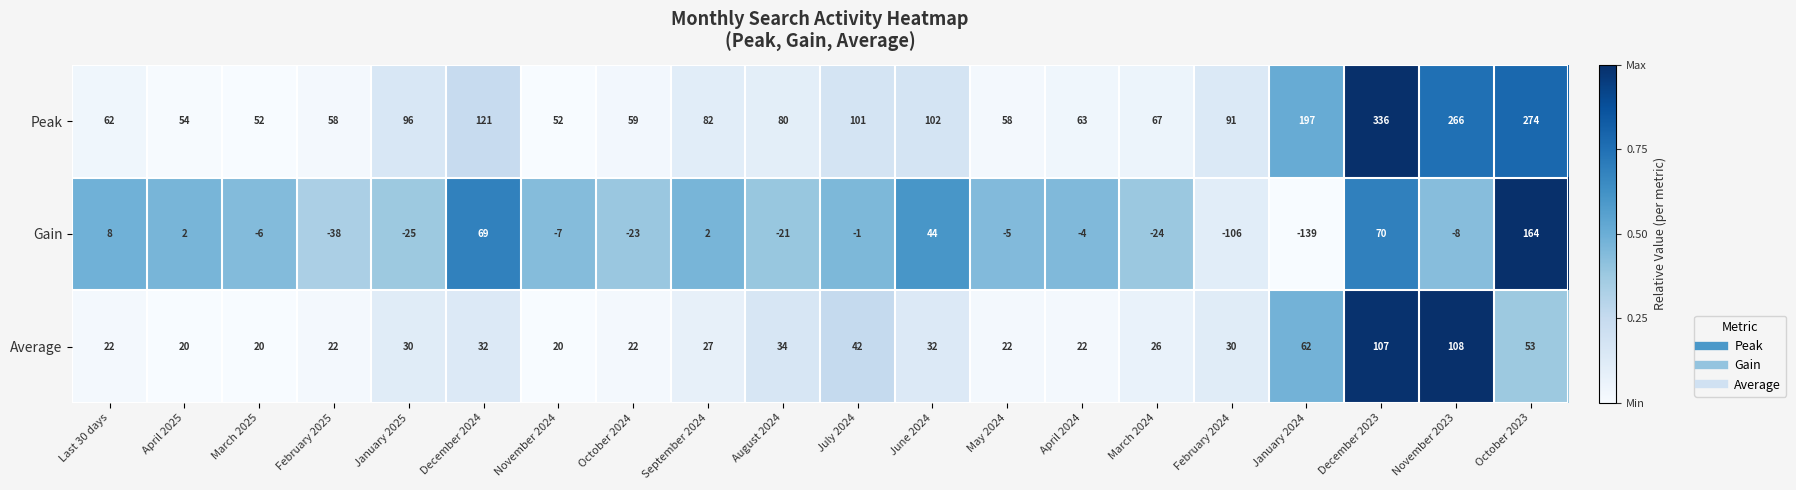

Which category has the highest value in the Peak series?

December 2023